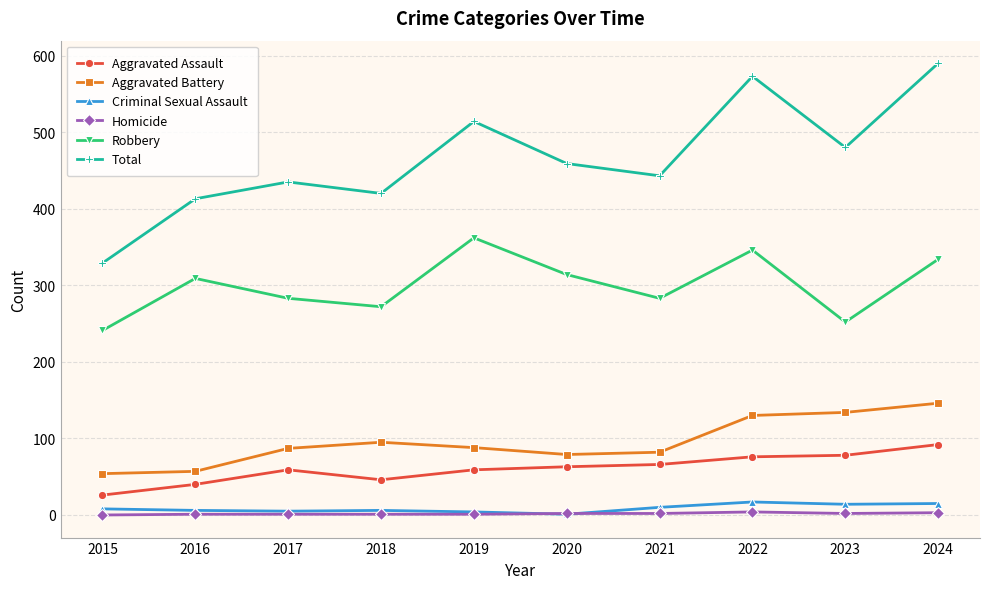

How many lines are shown in the chart?

6